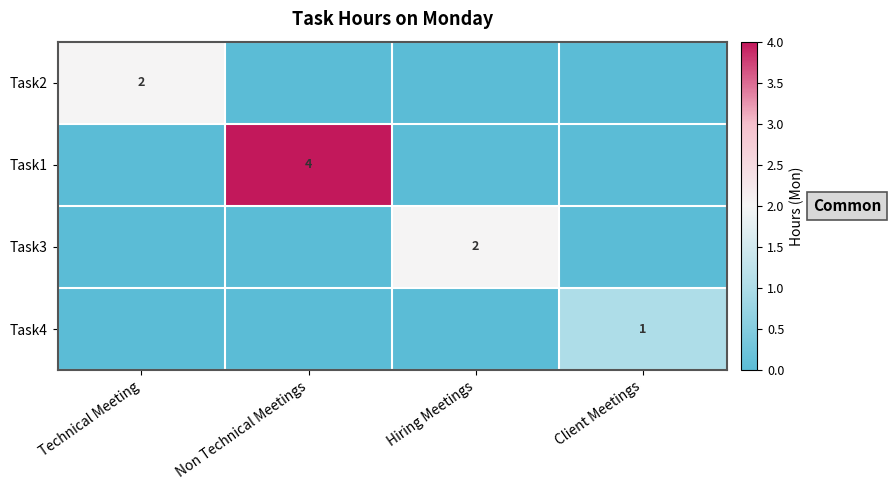

True or false: Task4 has a value of 1 at Client Meetings.

True